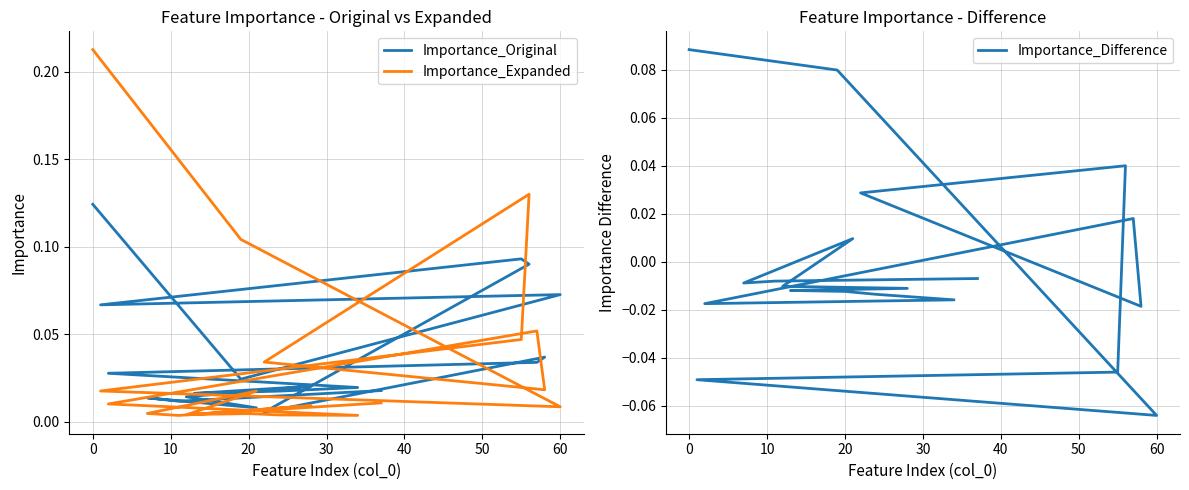

What is the smallest value displayed?

-0.1